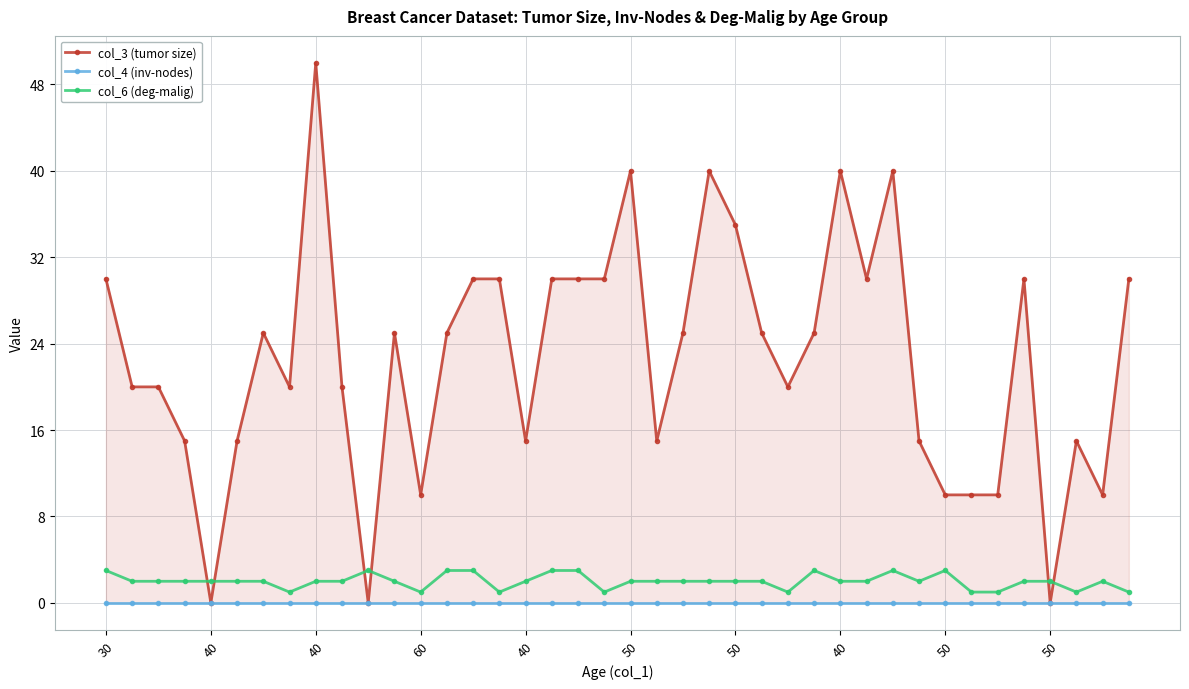

Between 26 and 36, which series saw the biggest shift?

col_3 (tumor size)